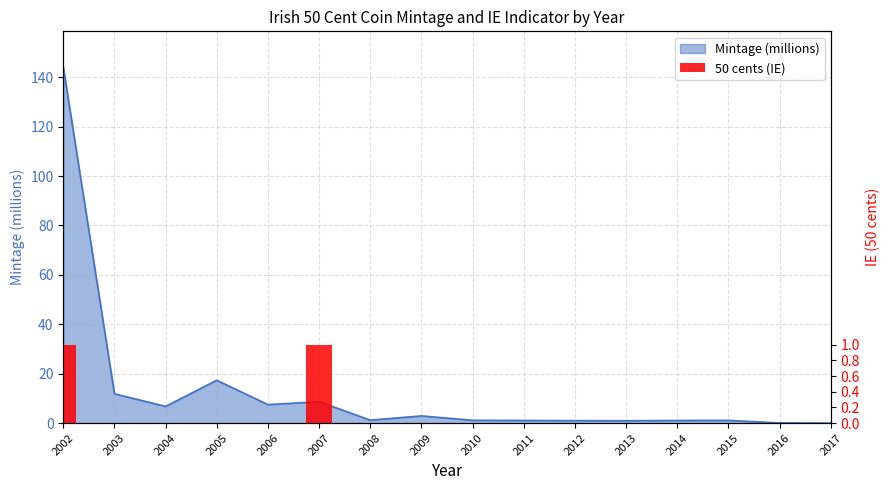

Are the bars horizontal?

No